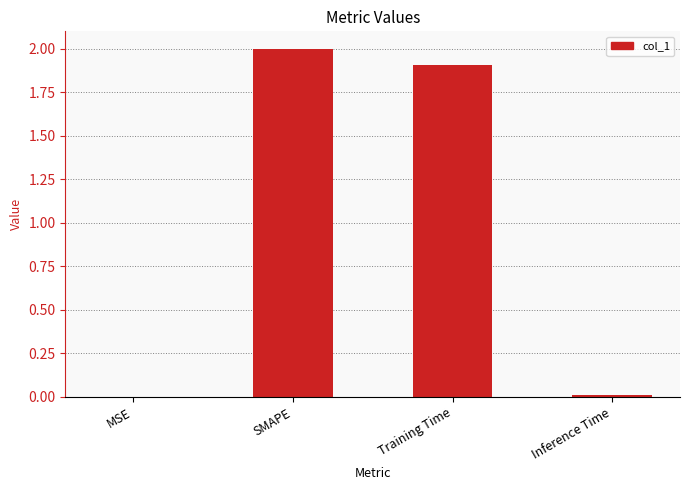

Approximately how many times larger is the value at Training Time compared to SMAPE?

1.0